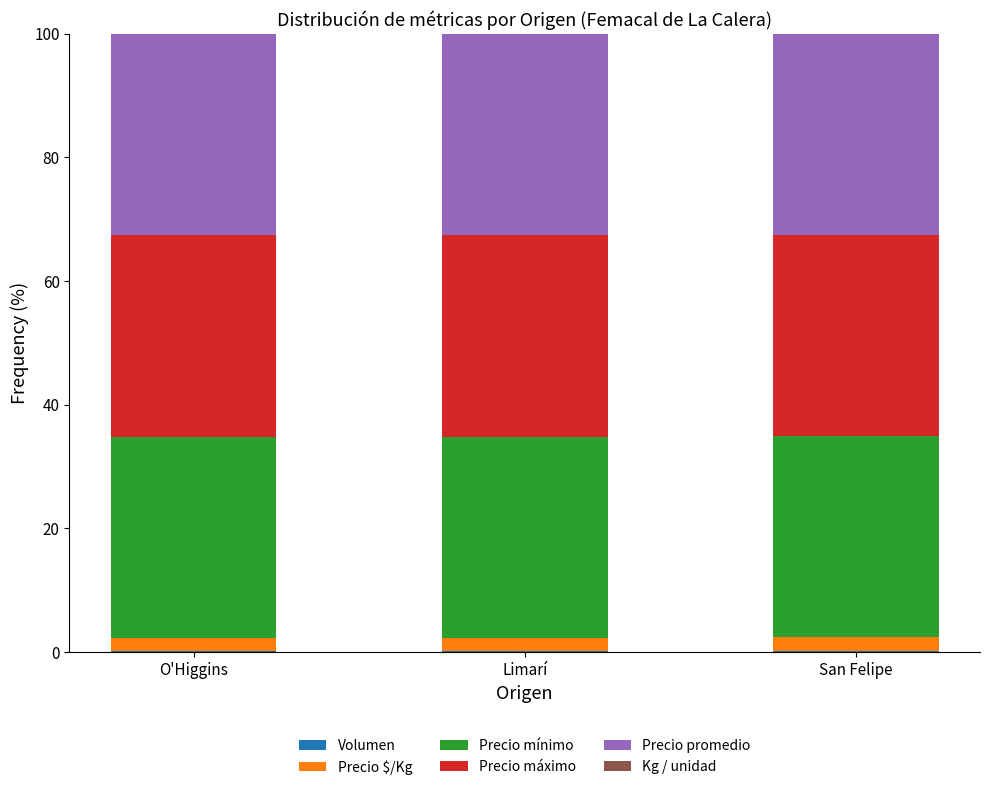

What position from the left is Limarí?

2